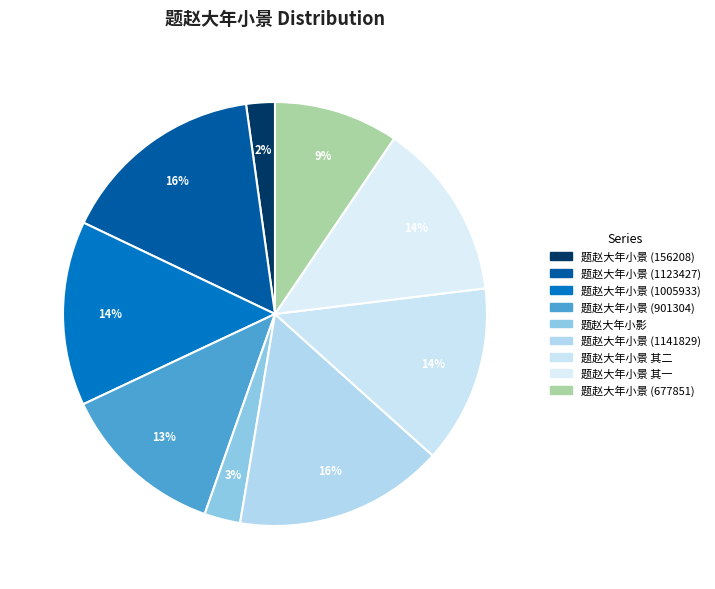

How many segments does this pie chart have?

9